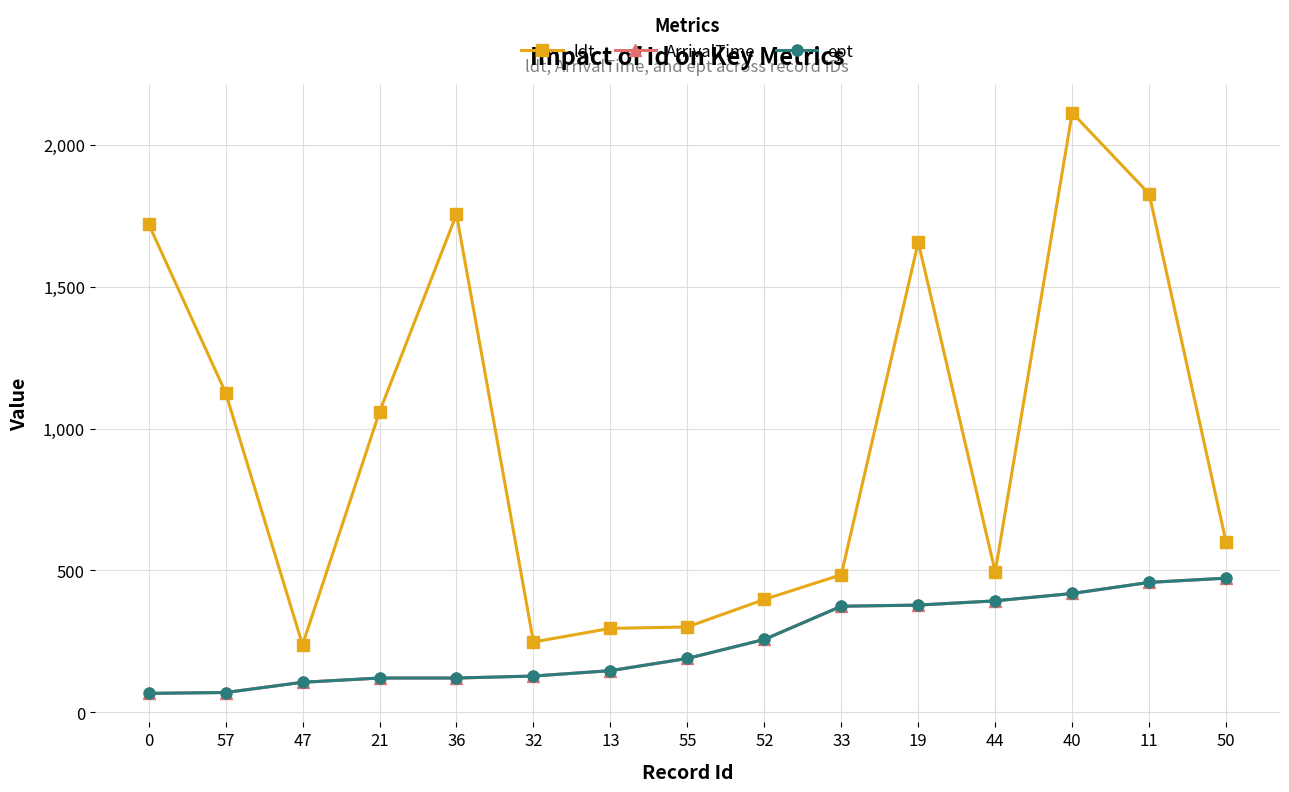

Reading left to right, transcribe all the data shown in this chart.

ldt: 0=1721	57=1127	47=238	21=1059	36=1755	32=248	13=296	55=301	52=398	33=485	19=1657	44=495	40=2113	11=1827	50=599
ArrivalTime: 0=67	57=70	47=106	21=121	36=121	32=128	13=147	55=190	52=257	33=374	19=378	44=393	40=419	11=458	50=473
ept: 0=67	57=70	47=106	21=121	36=121	32=128	13=147	55=190	52=257	33=374	19=378	44=393	40=419	11=458	50=473